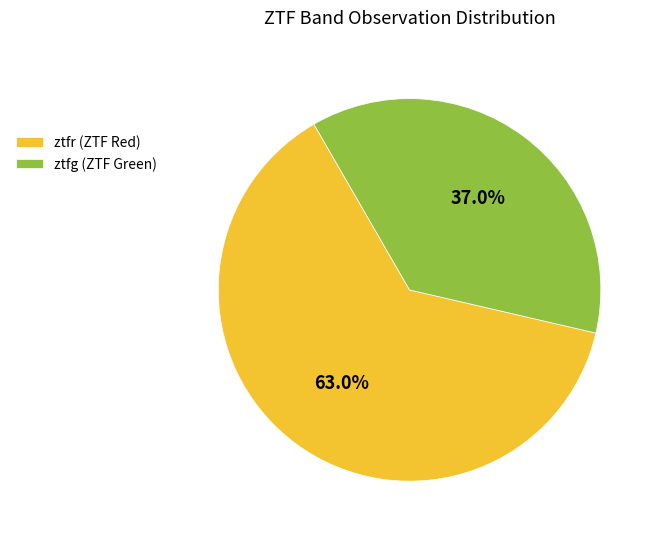

Between ztfr (ZTF Red) and ztfg (ZTF Green), which is larger?

ztfr (ZTF Red)